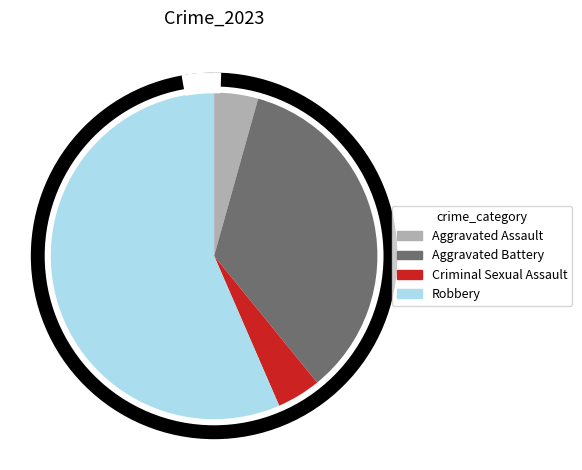

The Robbery slice represents 45% of the pie. True or false?

False